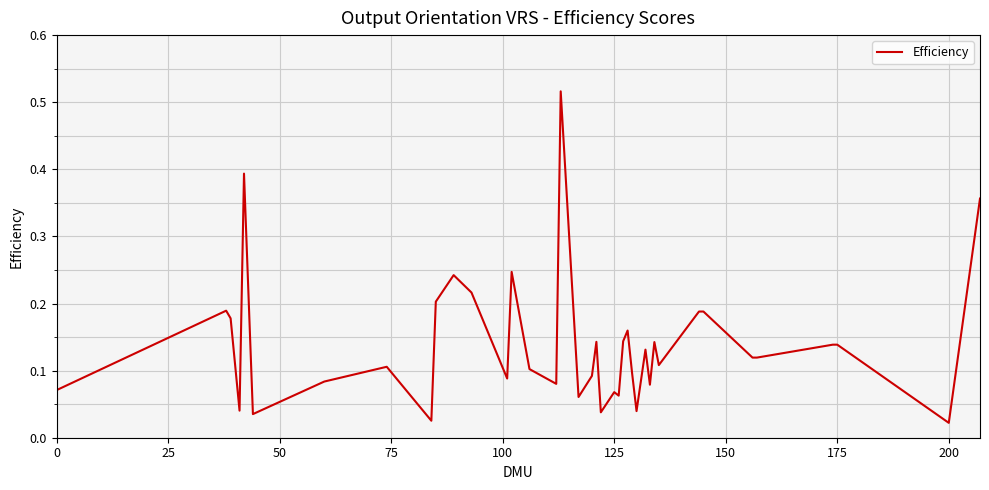

The value at 175 is 0.2. True or false?

False